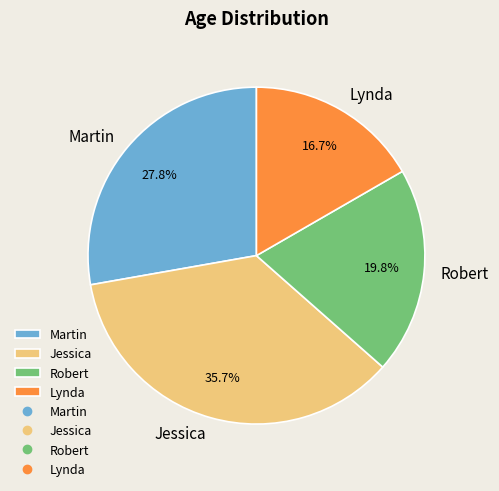

To the nearest percent, what is the average slice percentage?

25%